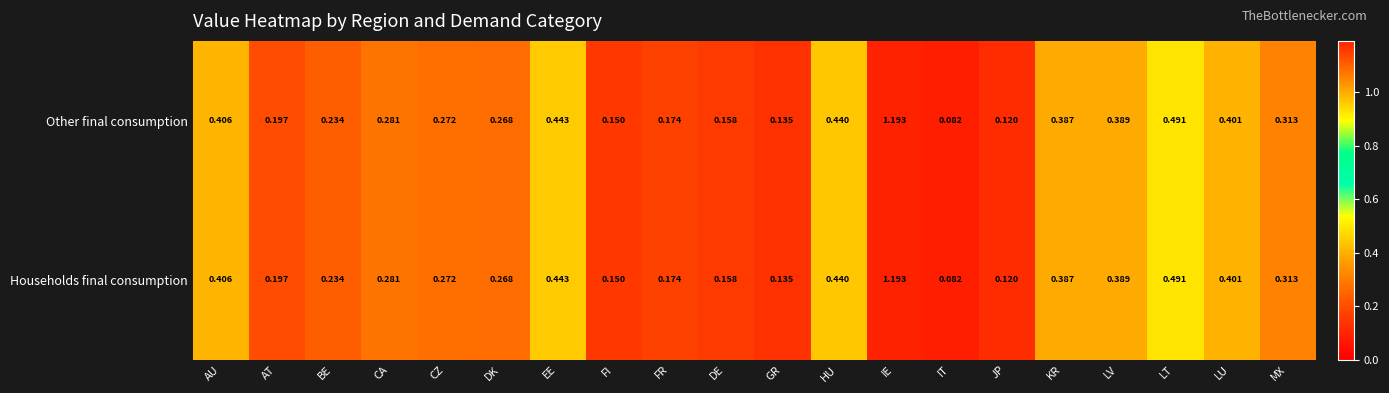

At which label does Other final consumption reach its peak?

IE